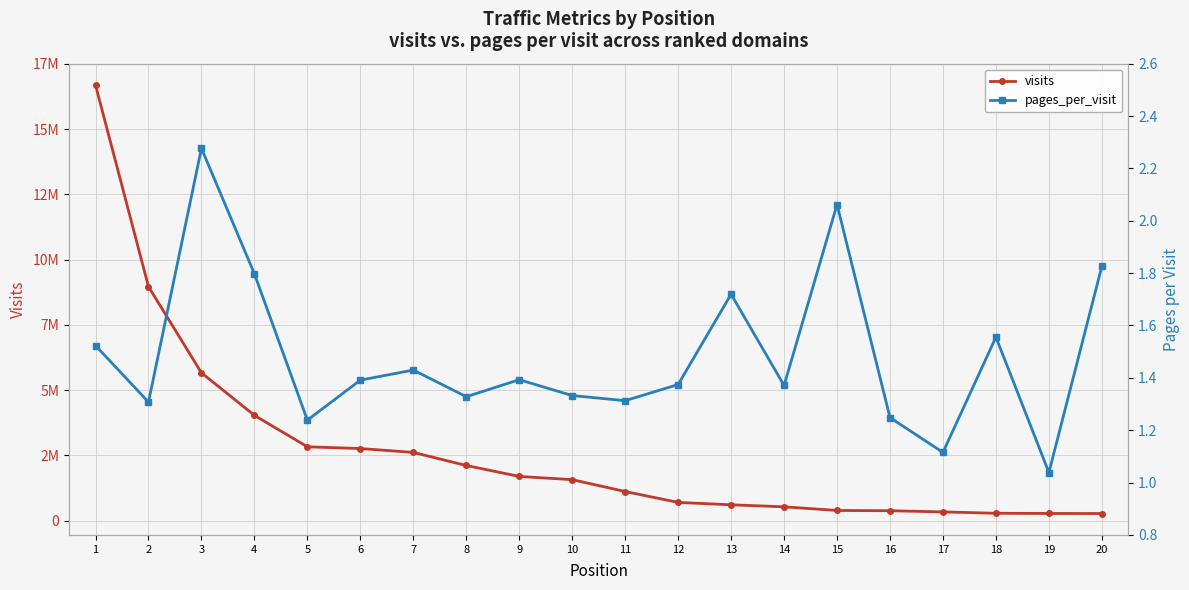

How many lines are shown in the chart?

2